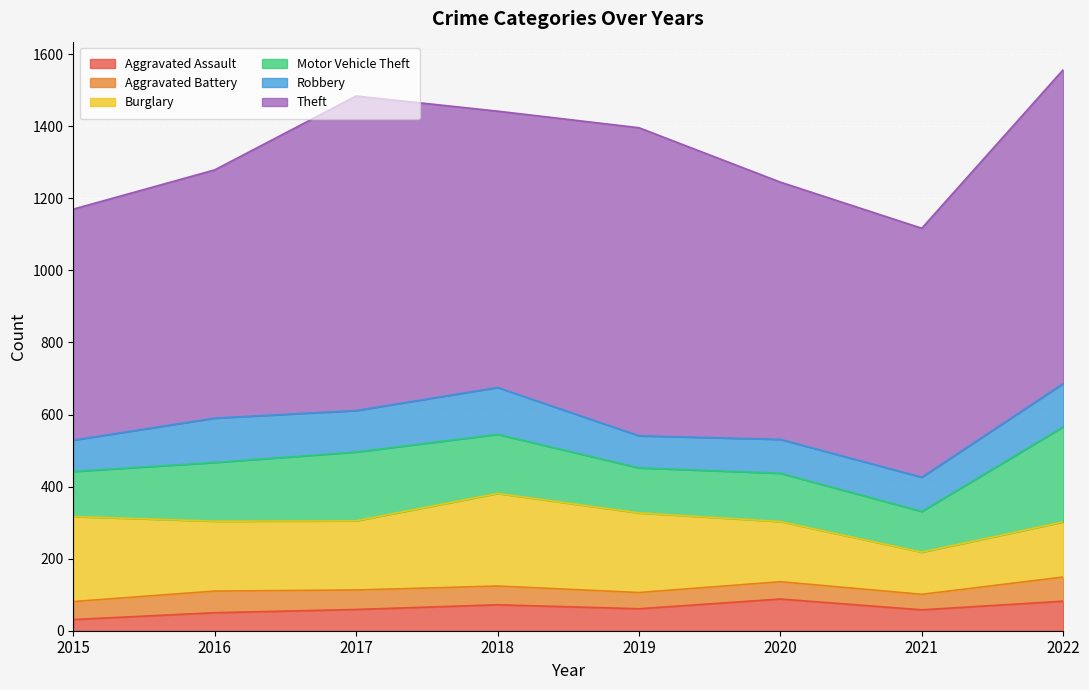

Reading left to right, extract all data points from this chart.

Aggravated Assault: 31	50	59	72	61	88	58	82
Aggravated Battery: 50	60	54	52	45	48	43	67
Burglary: 236	194	192	257	221	167	117	153
Motor Vehicle Theft: 125	163	191	164	125	134	113	264
Robbery: 87	123	115	130	89	94	95	120
Theft: 641	689	873	767	855	714	691	871